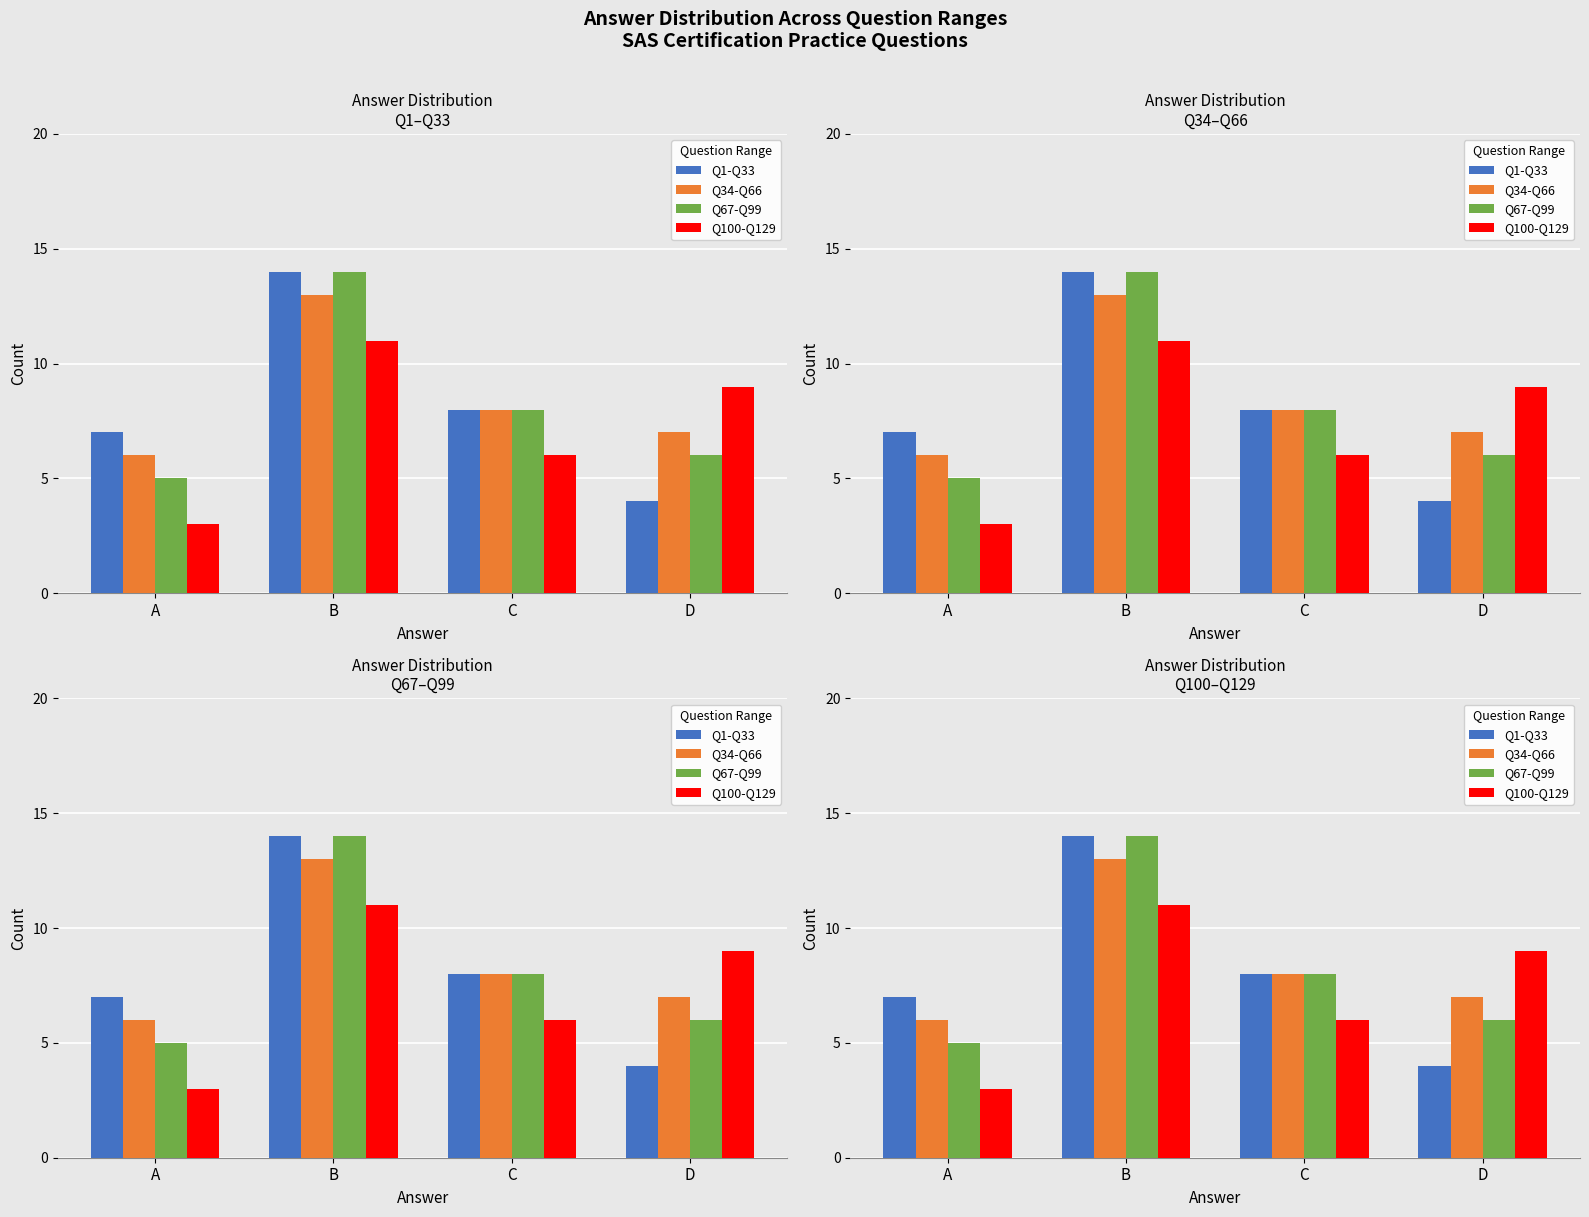

What is the difference between the highest and lowest values at A?

4